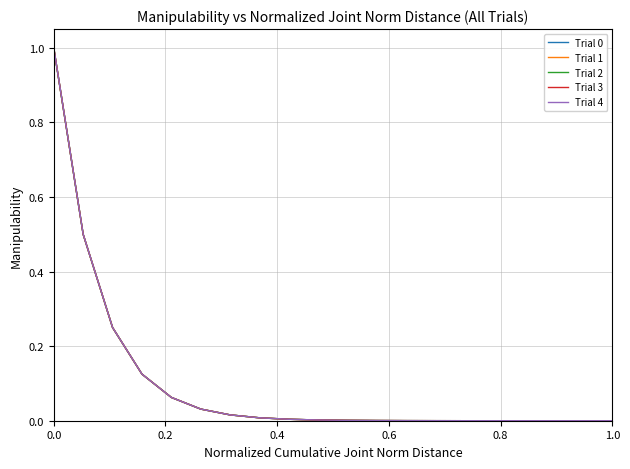

What is the greatest value displayed?

1.0